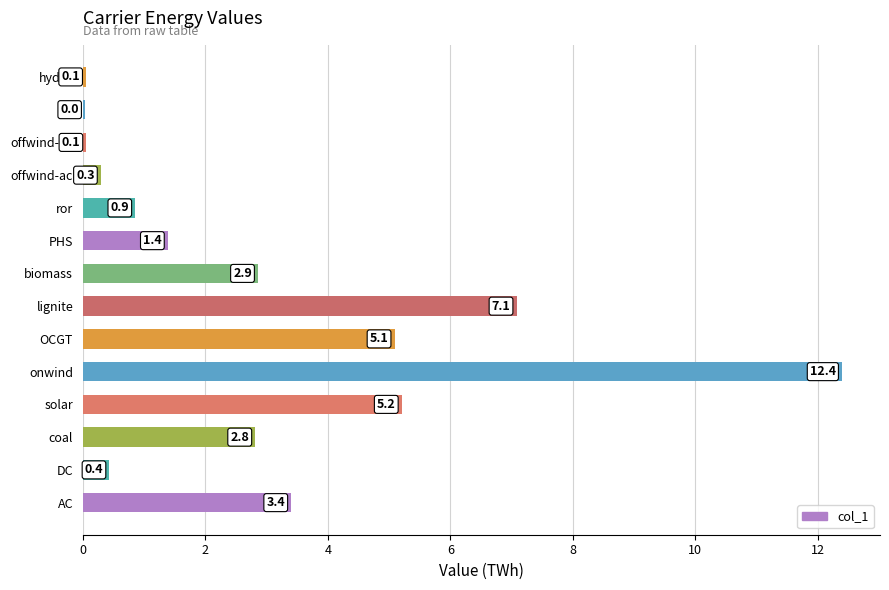

What is the ratio of the value at lignite to the value at coal?

2.5